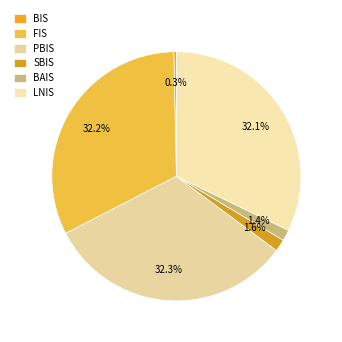

True or false: BAIS accounts for 9% of the total.

False